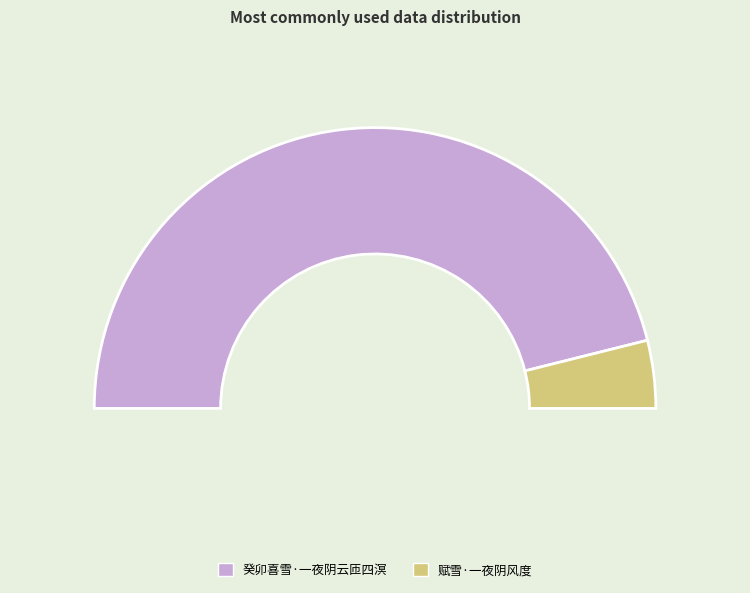

What is the ratio of the value at 赋雪·一夜阴风度 to the value at 癸卯喜雪·一夜阴云匝四溟?

0.1